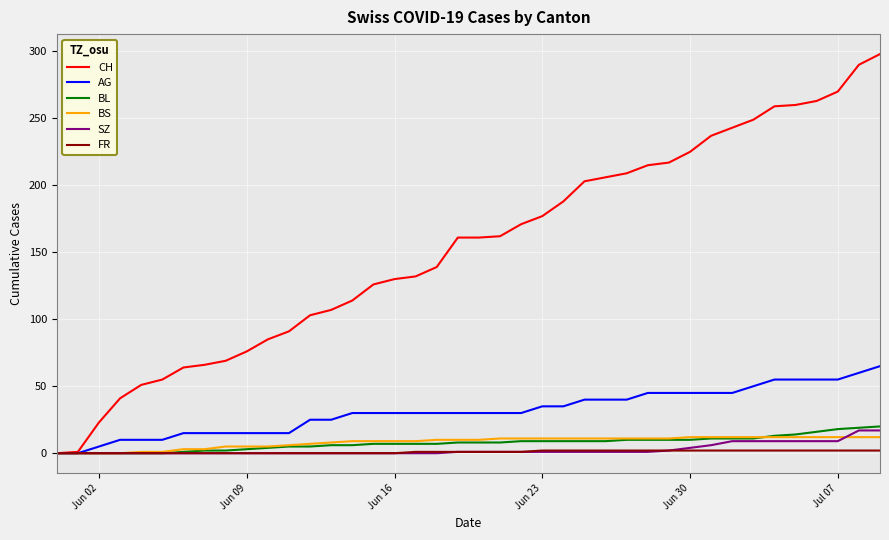

What is the maximum value shown in the chart?

298